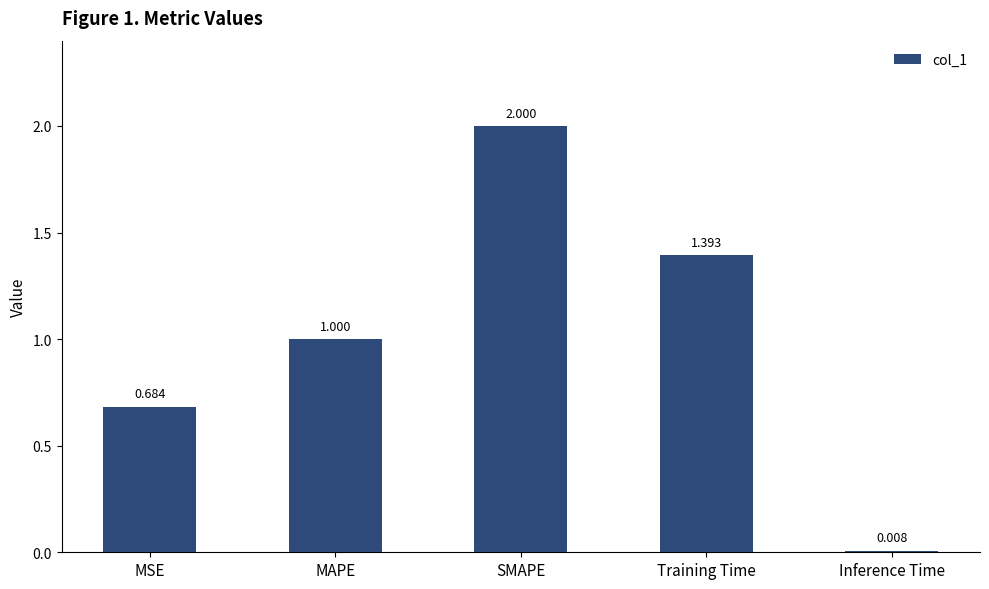

What is the label of the 3rd bar from the right?

SMAPE